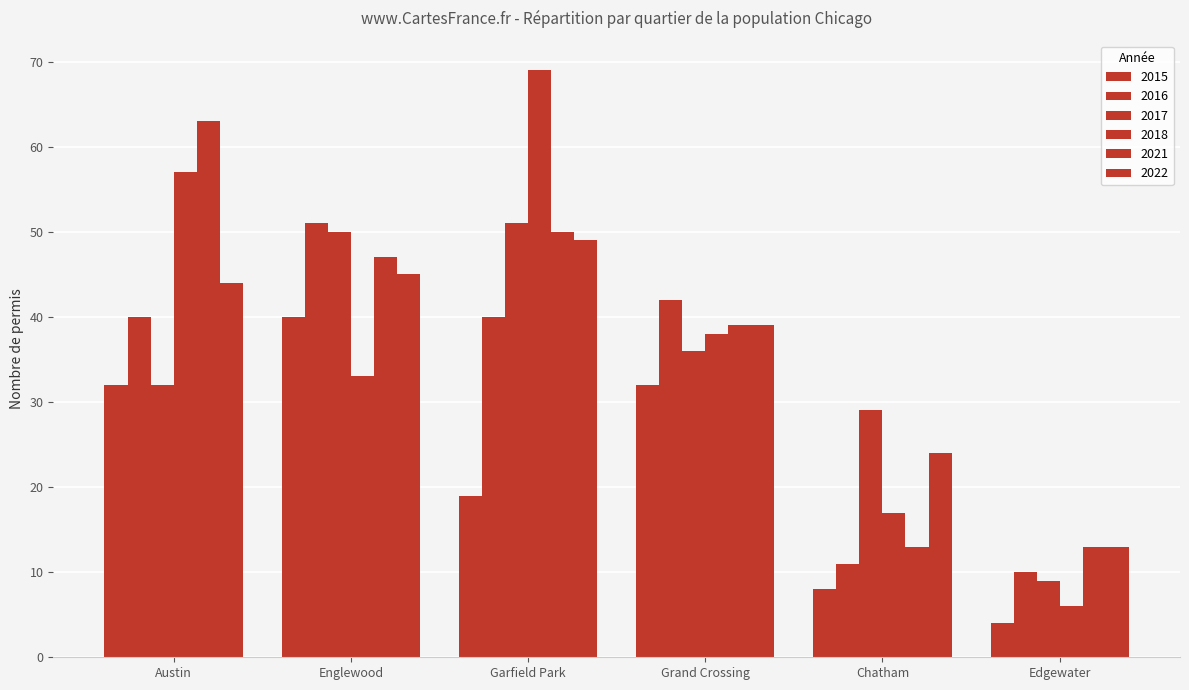

Read the 2015 value at Englewood.

40